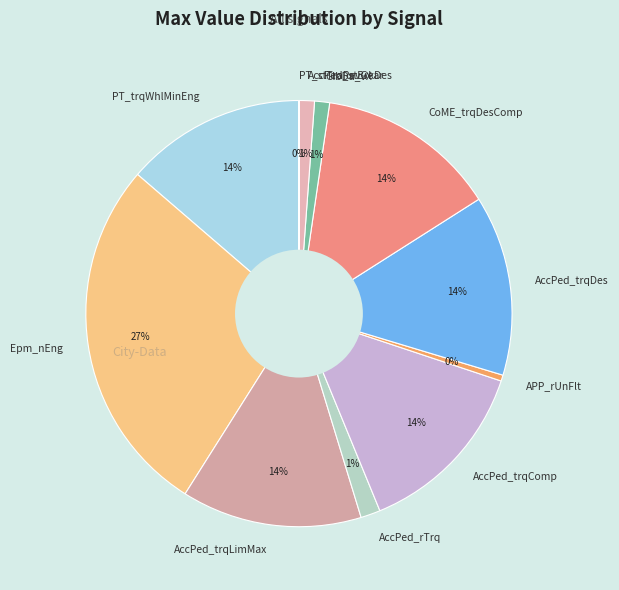

Which slice is the largest?

Epm_nEng